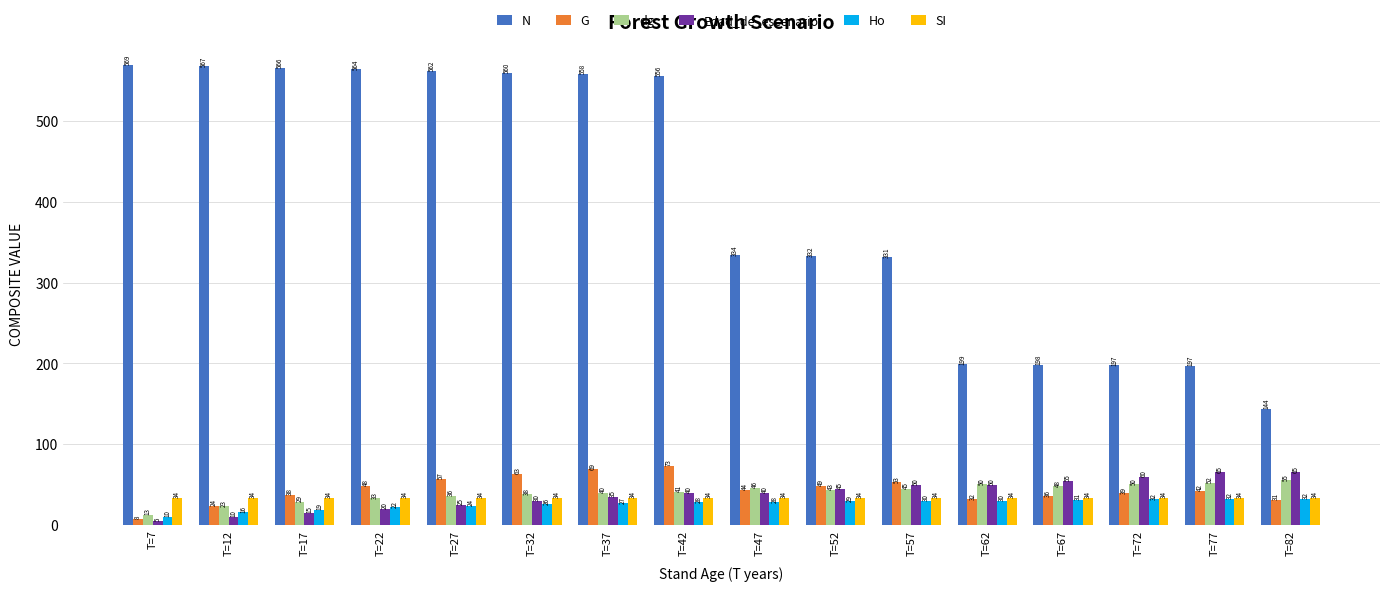

How many categories are shown in the chart?

16